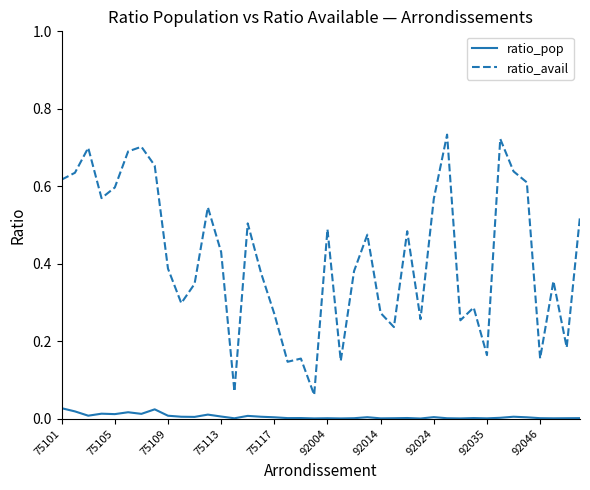

Which series has the largest range (max minus min)?

ratio_avail